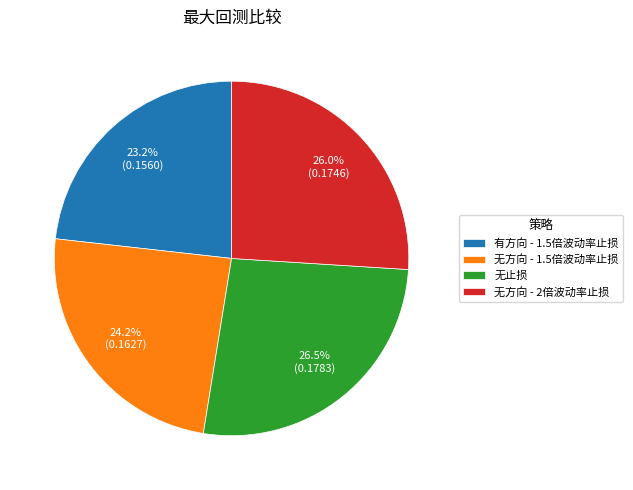

Which slice is the largest?

无止损